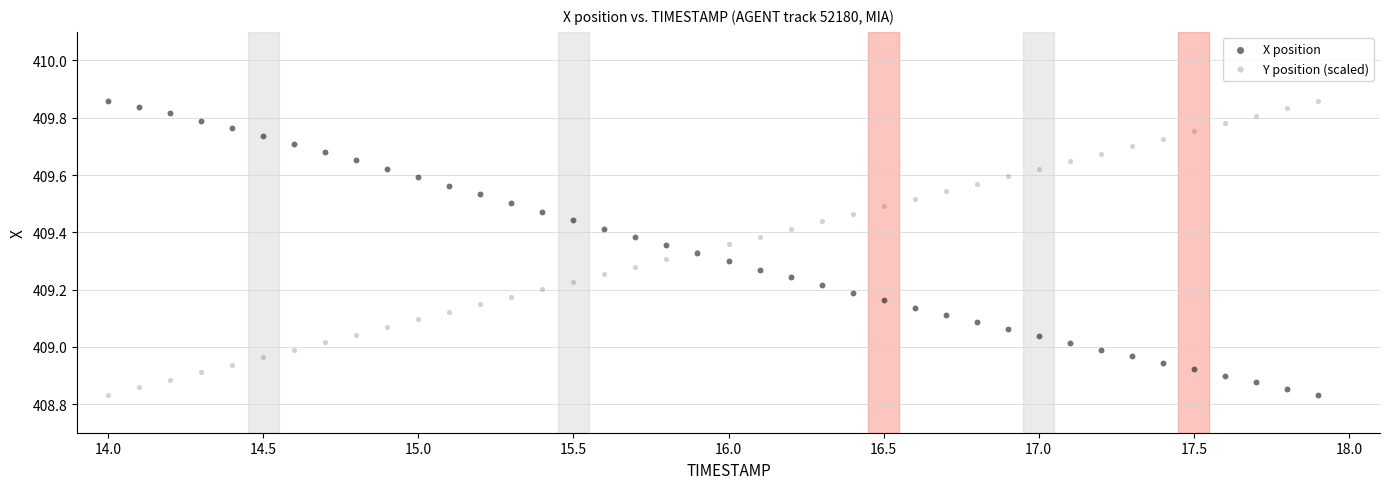

What is the X range (max minus min) for the scatter plot?

3.9